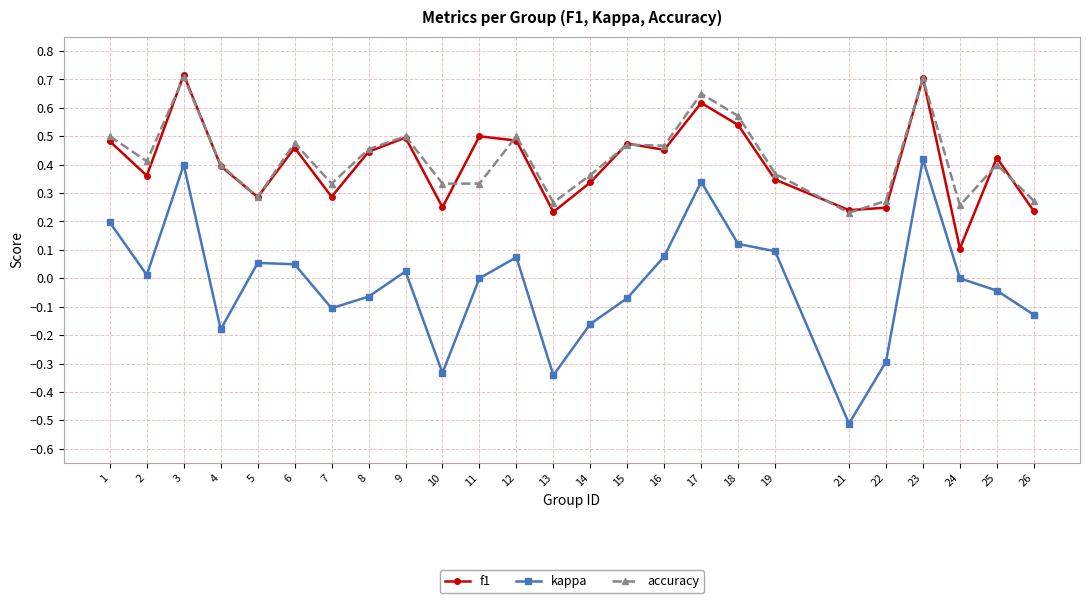

Is it true that accuracy equals 1.3 at 3?

False